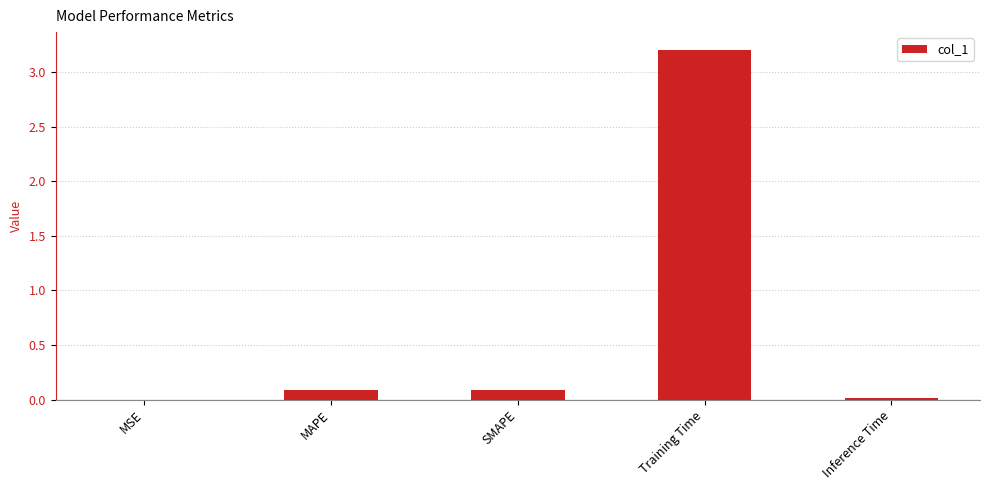

The value at Training Time is 1.4. True or false?

False